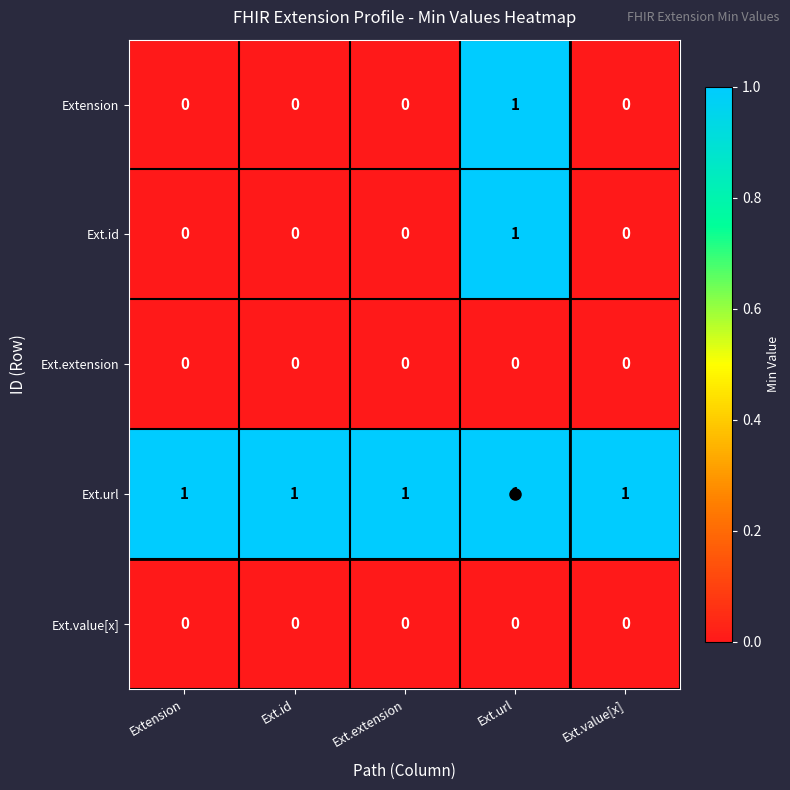

At which label does Ext.id reach its peak?

Ext.url